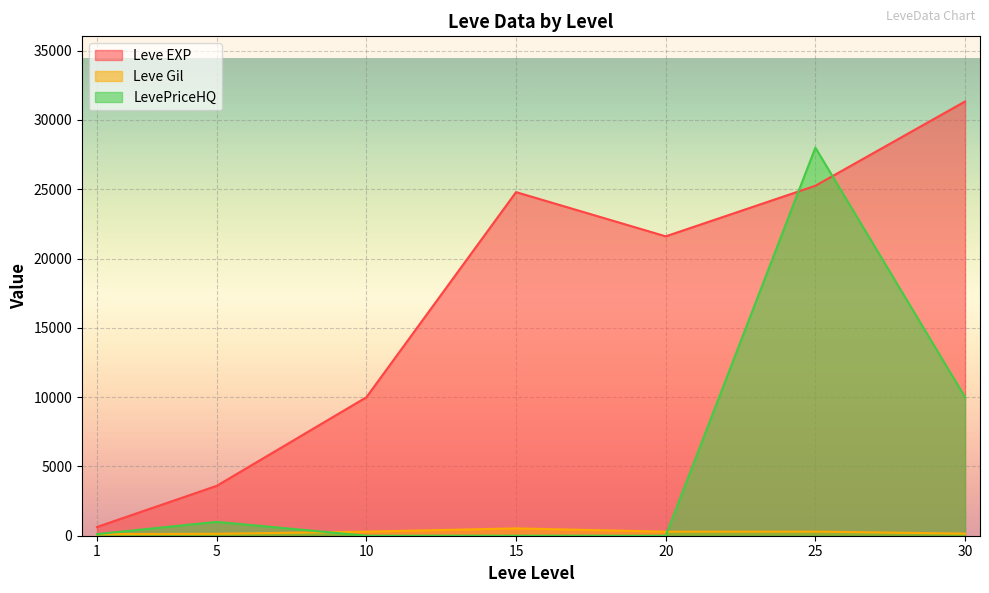

Between 15 and 20, which is larger?

15